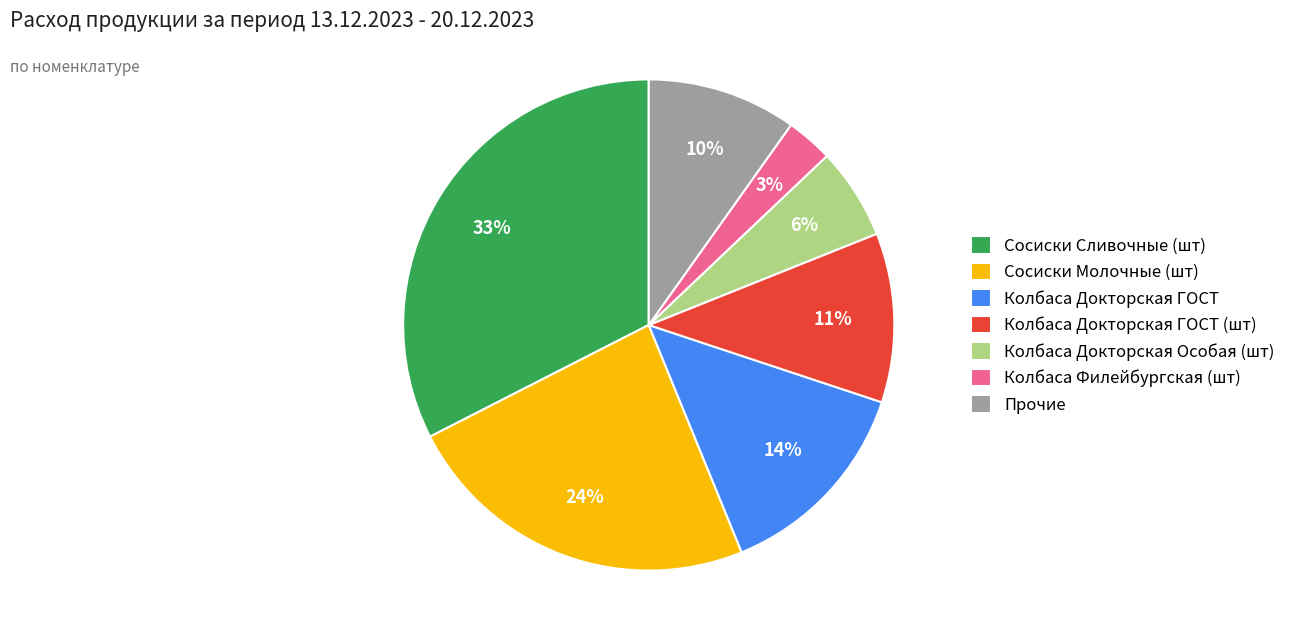

Which category has the biggest portion of the pie?

Сосиски Сливочные (шт)